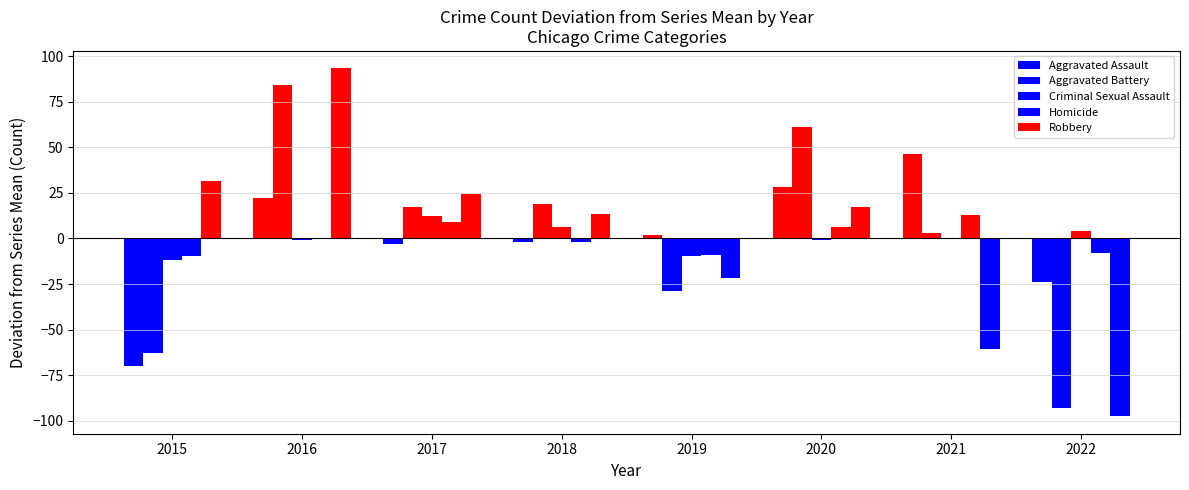

At how many categories does at least one series exceed 85?

1